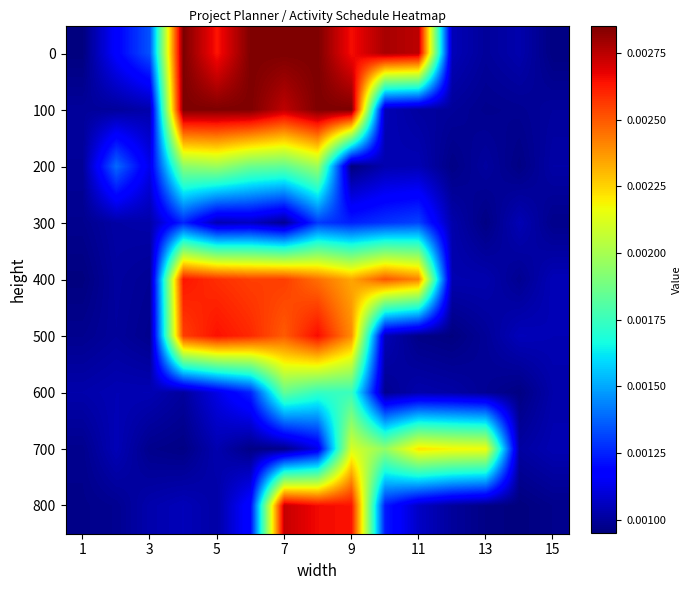

How many series are shown in this chart?

9